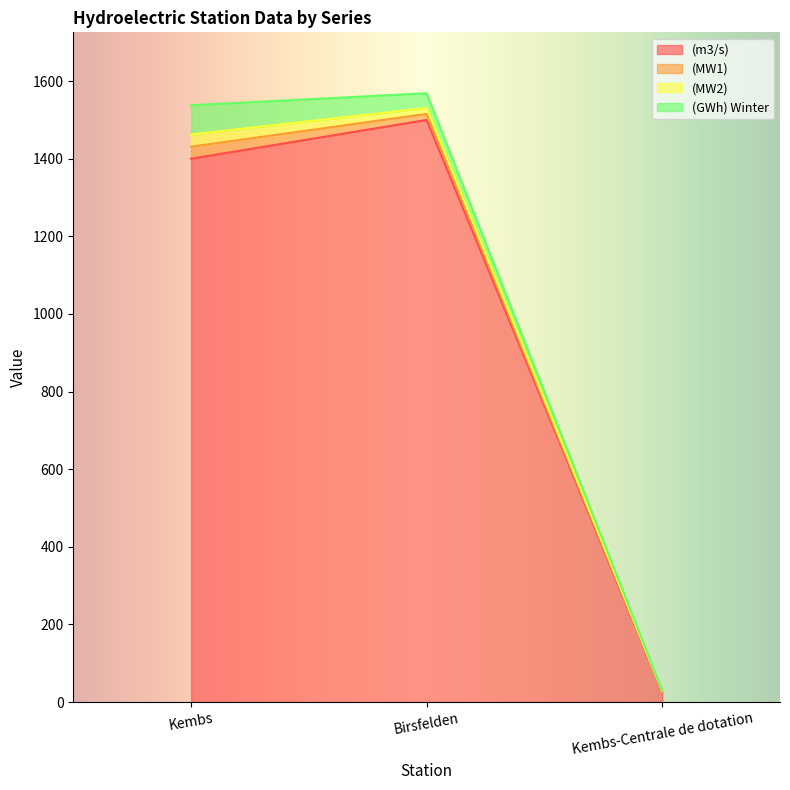

Reading left to right, what are all the values shown in this chart?

(m3/s): Kembs=1400.0	Birsfelden=1500.0	Kembs-Centrale de dotation=27.0
(MW1): Kembs=31.0	Birsfelden=15.6	Kembs-Centrale de dotation=0.6
(MW2): Kembs=31.5	Birsfelden=15.2	Kembs-Centrale de dotation=0.6
(GWh) Winter: Kembs=75.4	Birsfelden=38.1	Kembs-Centrale de dotation=1.8